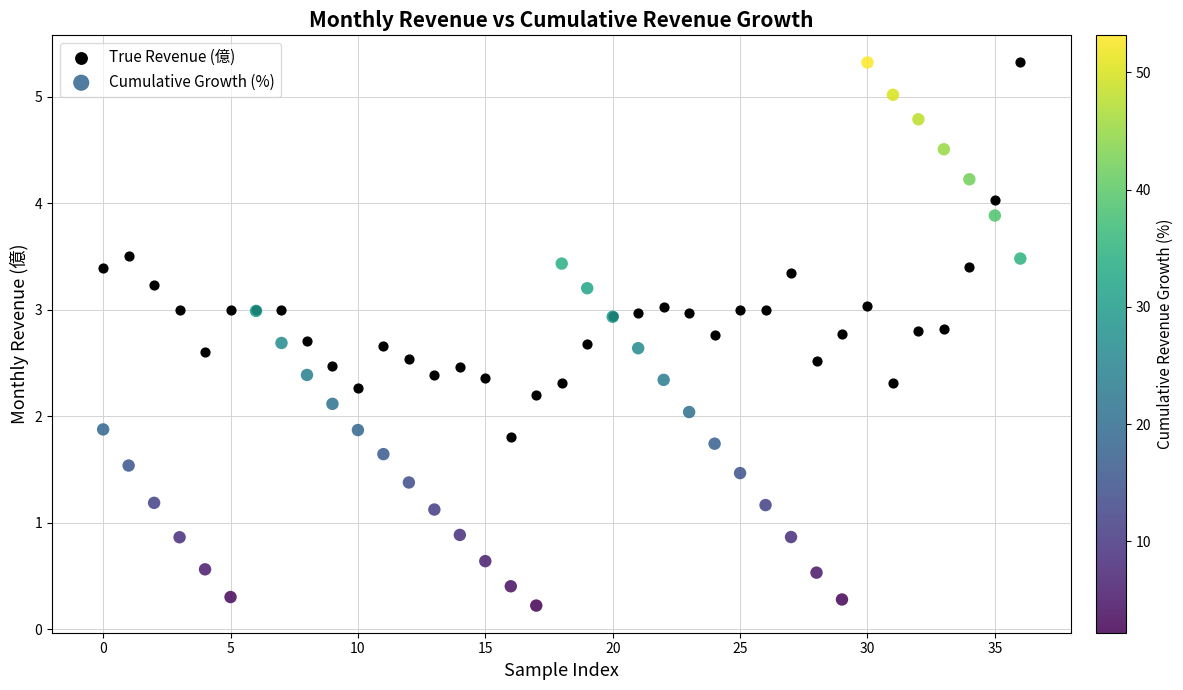

Which series contains the lowest Y value?

Cumulative Growth (%)